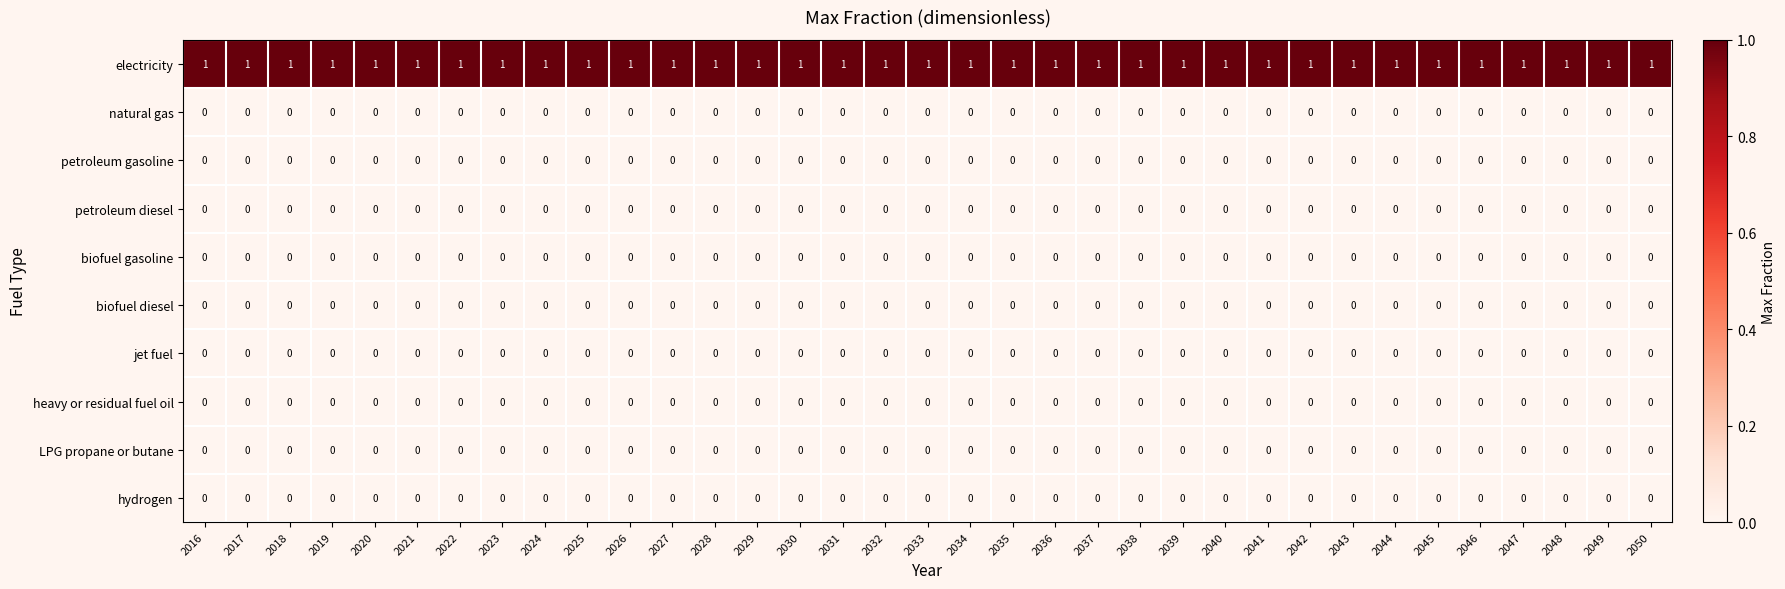

Is it true that heavy or residual fuel oil equals 0 at 2033?

True